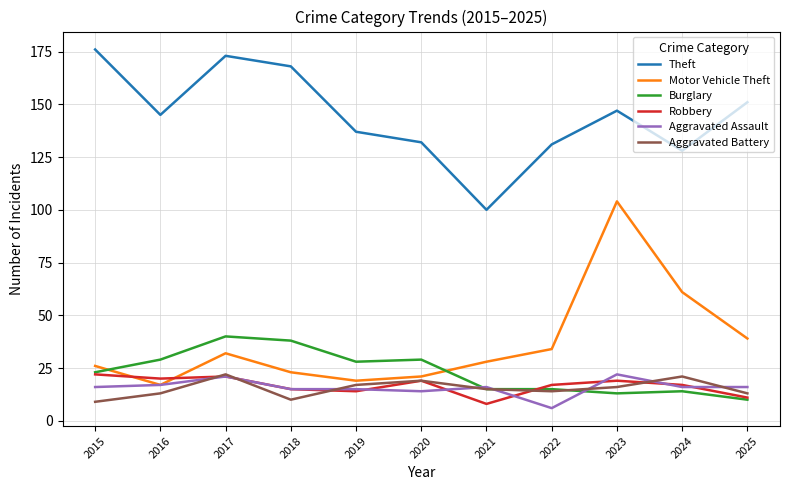

True or false: Burglary and Theft intersect in this chart.

False